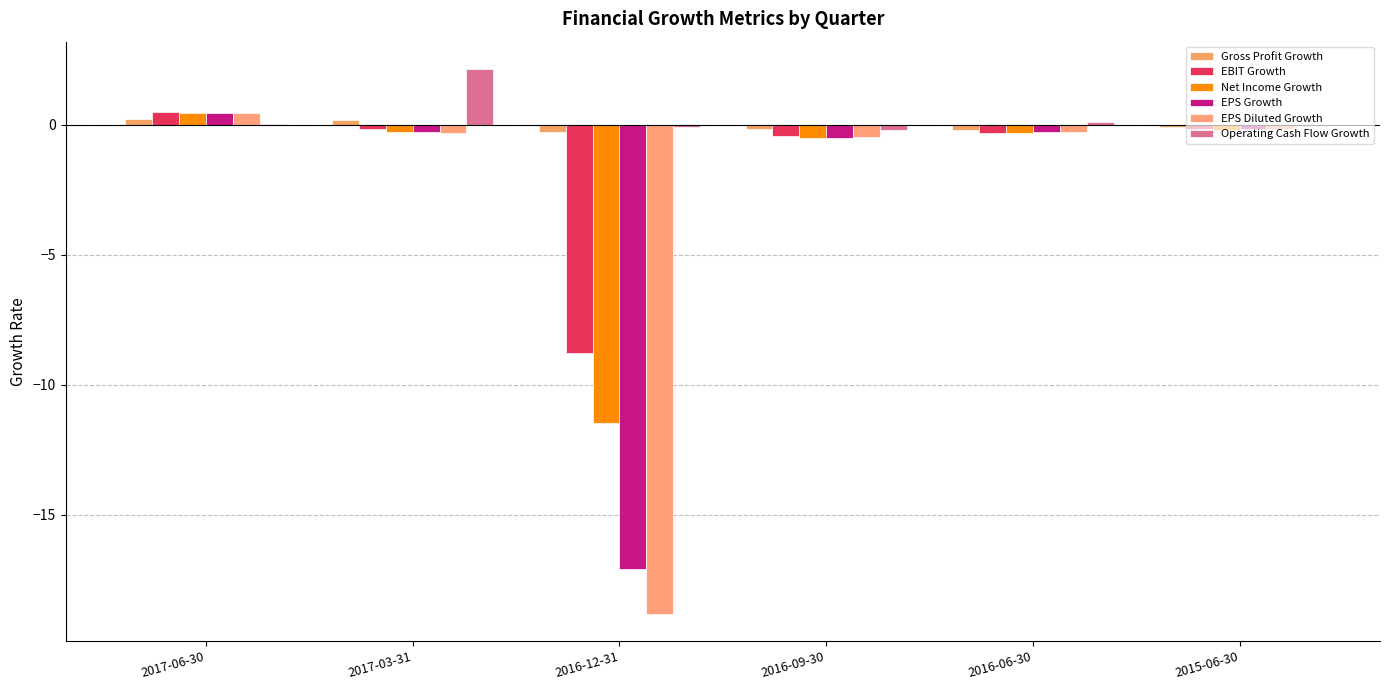

What is the approximate value of EBIT Growth at 2017-06-30?

0.5